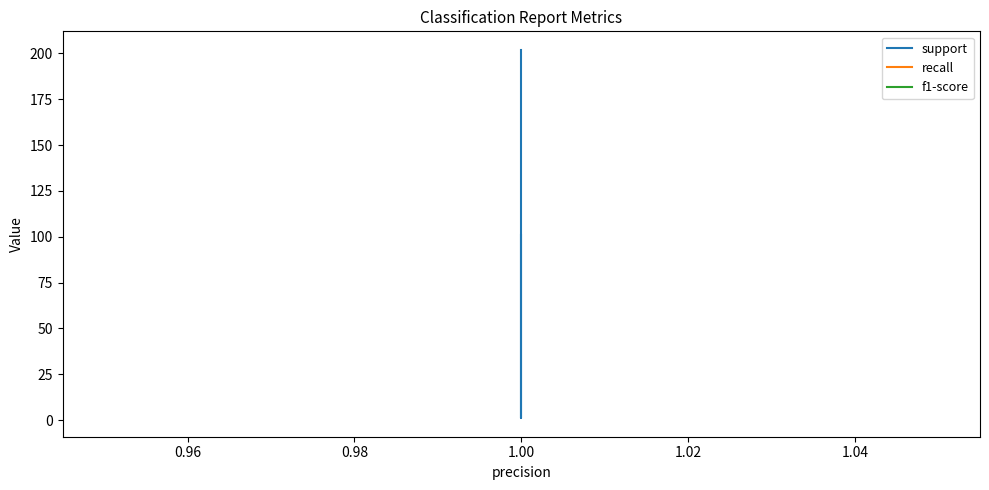

The value of recall at 1.00 is 0. True or false?

False